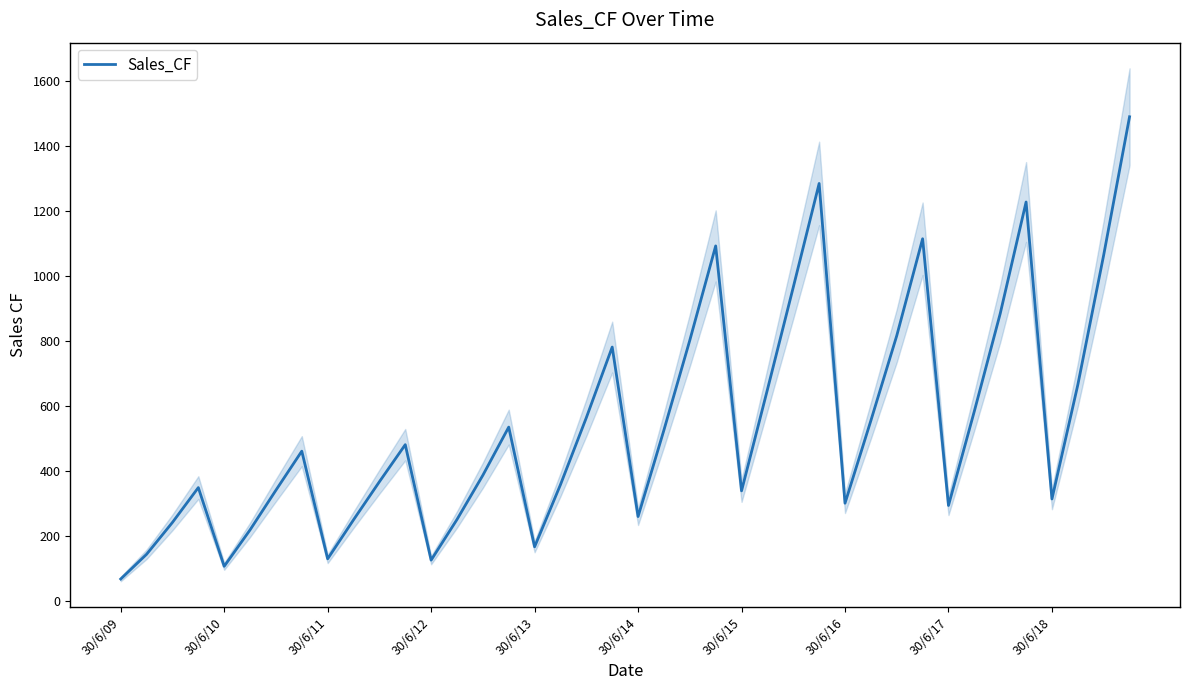

The chart shows a value of 1228 at 35. True or false?

True